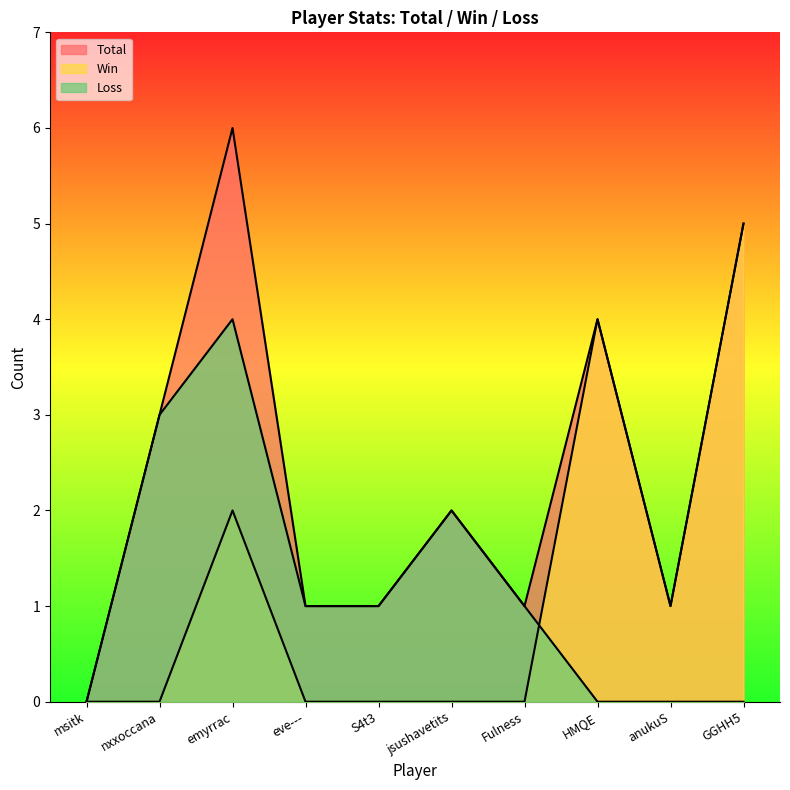

What are all the series names shown in the legend?

Total, Win, Loss